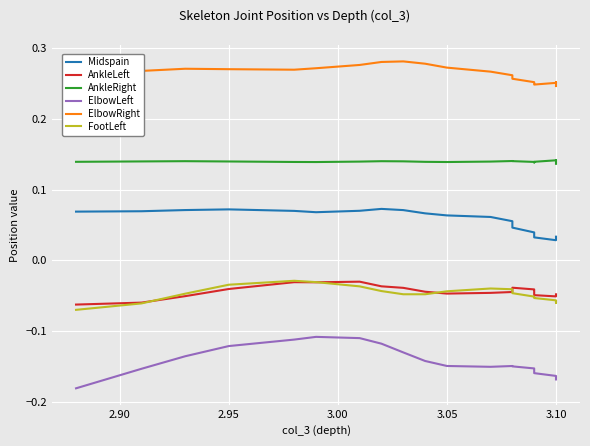

True or false: Midspain and ElbowRight cross at least once.

False